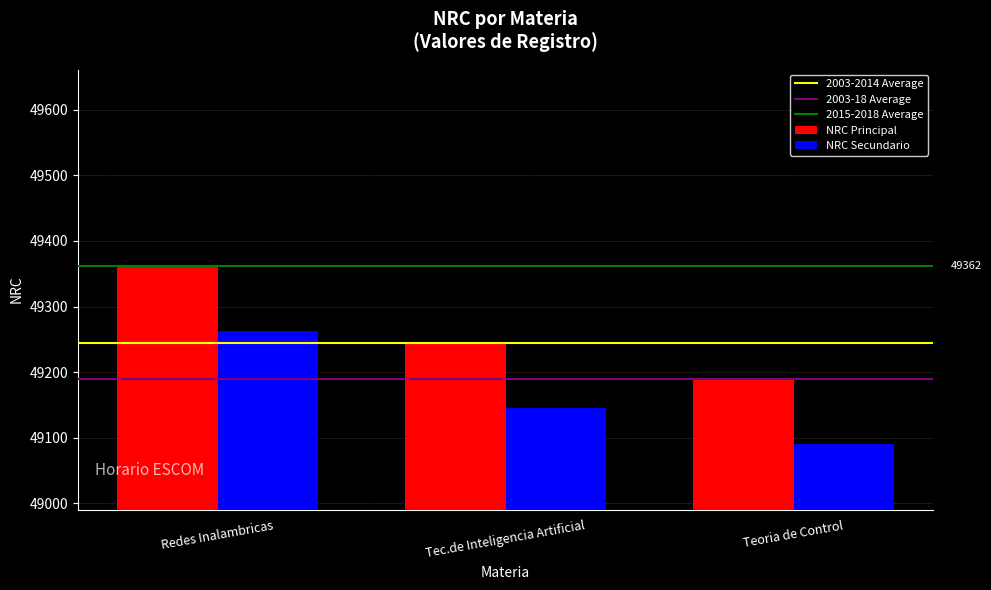

Rank the series at Teoria de Control from lowest to highest value.

NRC Secundario, NRC Principal